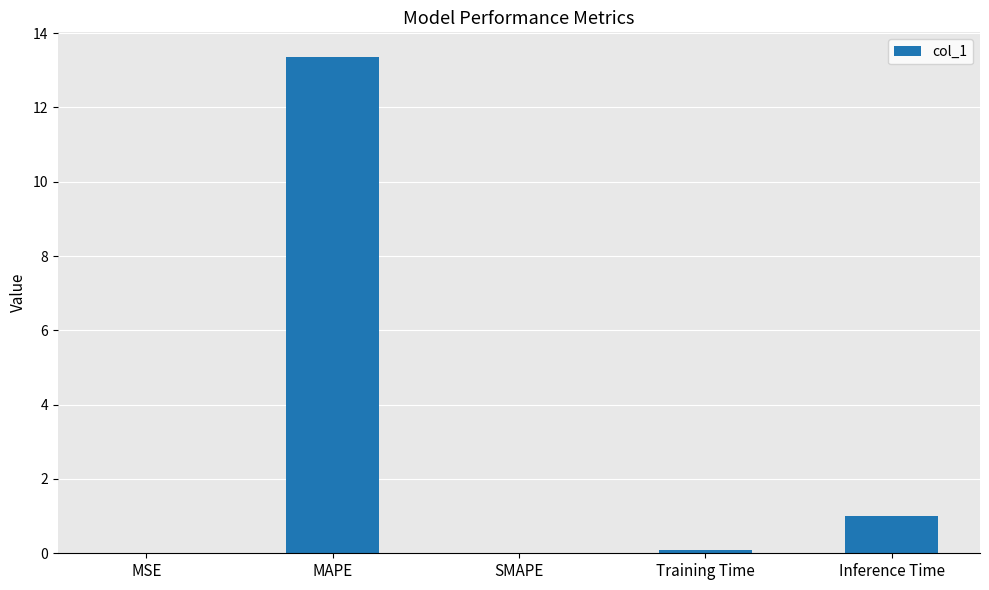

What is the maximum value shown in the chart?

13.4